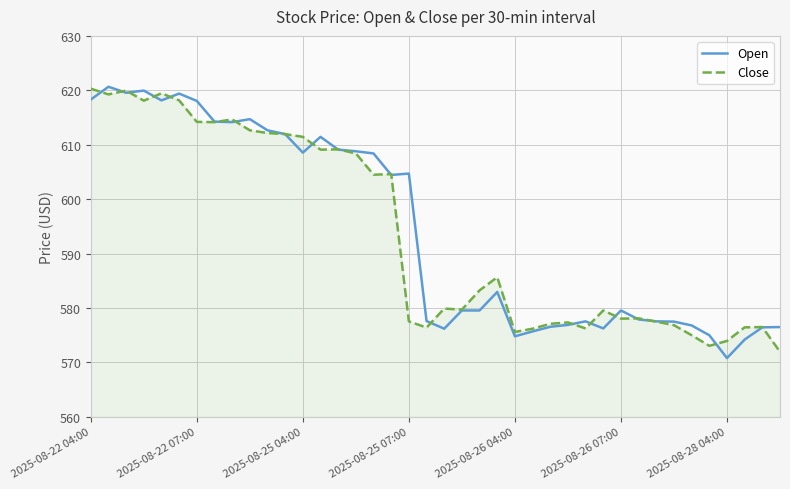

What is the greatest value displayed?

620.7